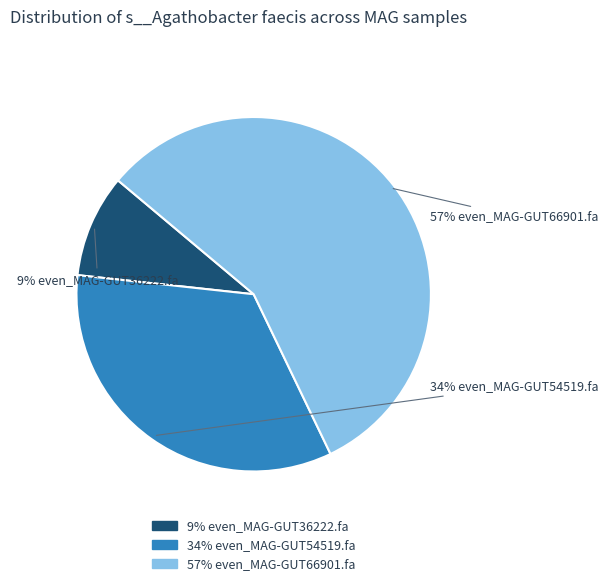

Count the number of slices in the pie.

3